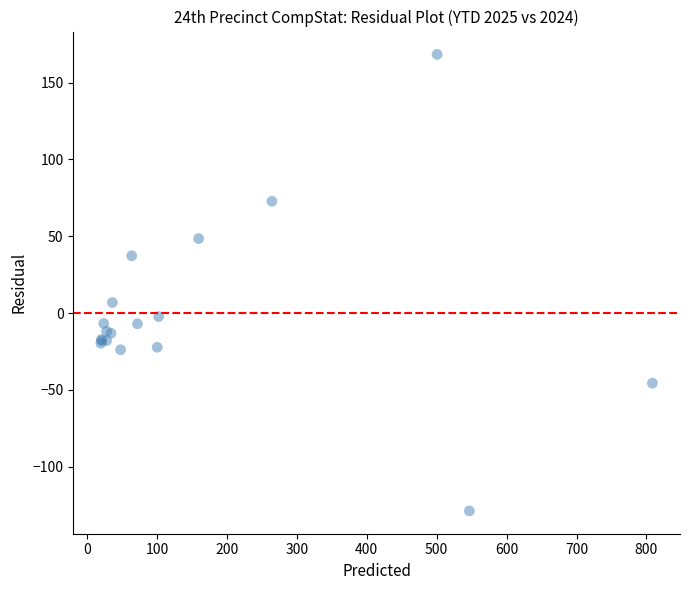

What Y value in the scatter plot is closest to 19?

6.9